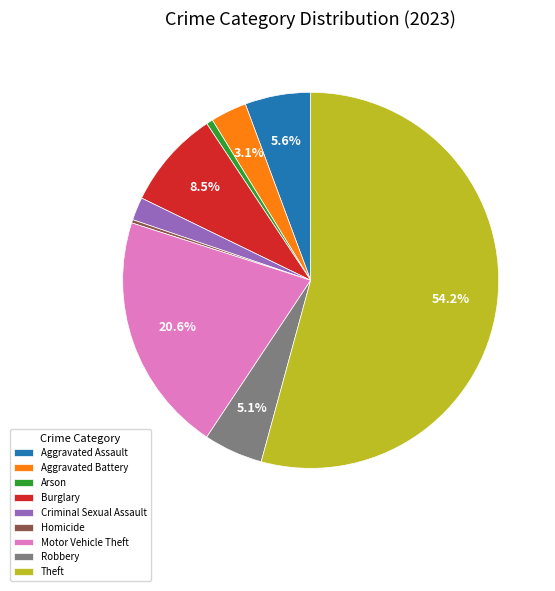

Is there a majority slice in this chart?

Yes